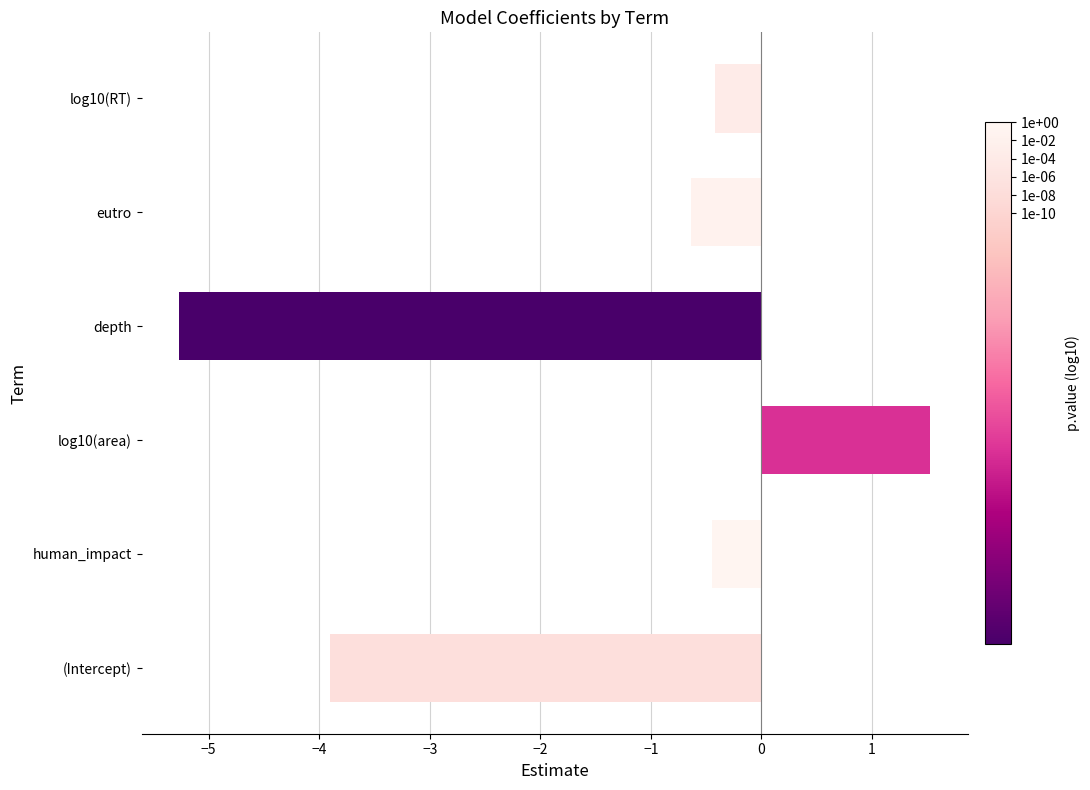

What is the approximate value at depth?

-5.3